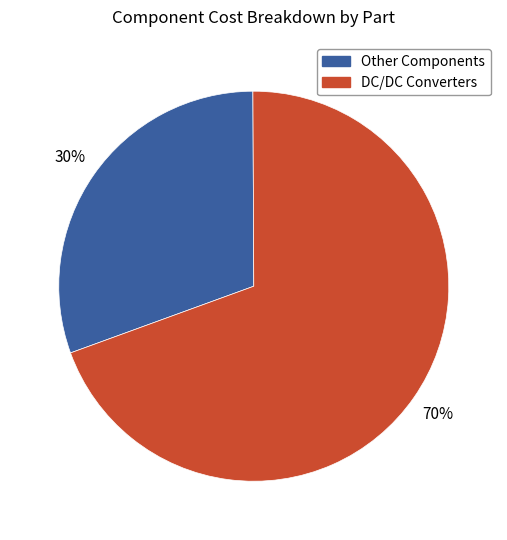

What is the smallest slice in the pie chart?

Other Components